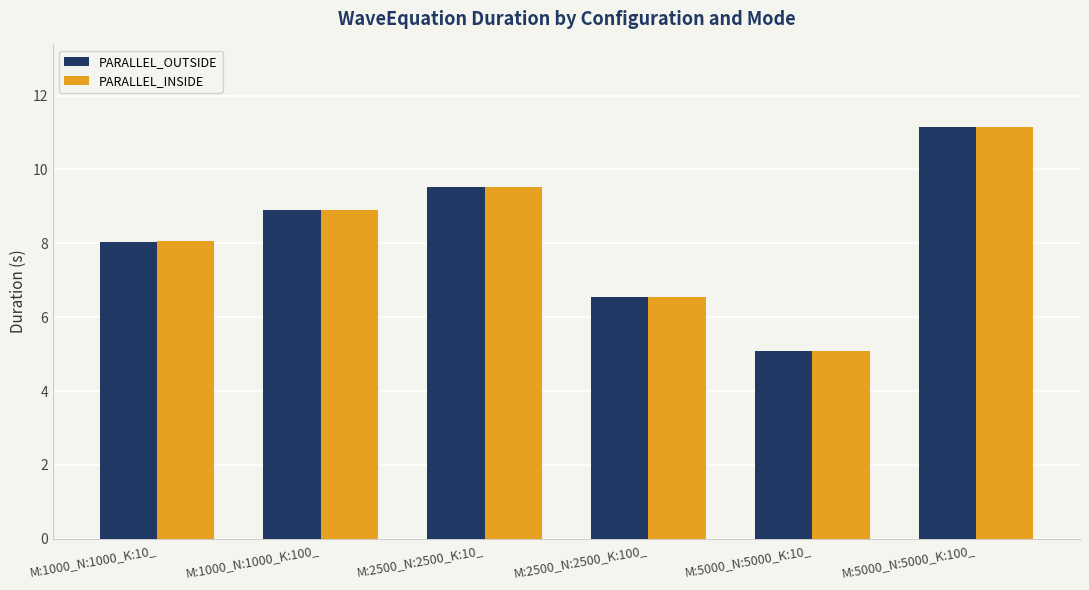

Is the value of PARALLEL_OUTSIDE at M:5000_N:5000_K:100_ greater than the value of PARALLEL_INSIDE at M:5000_N:5000_K:10_?

Yes